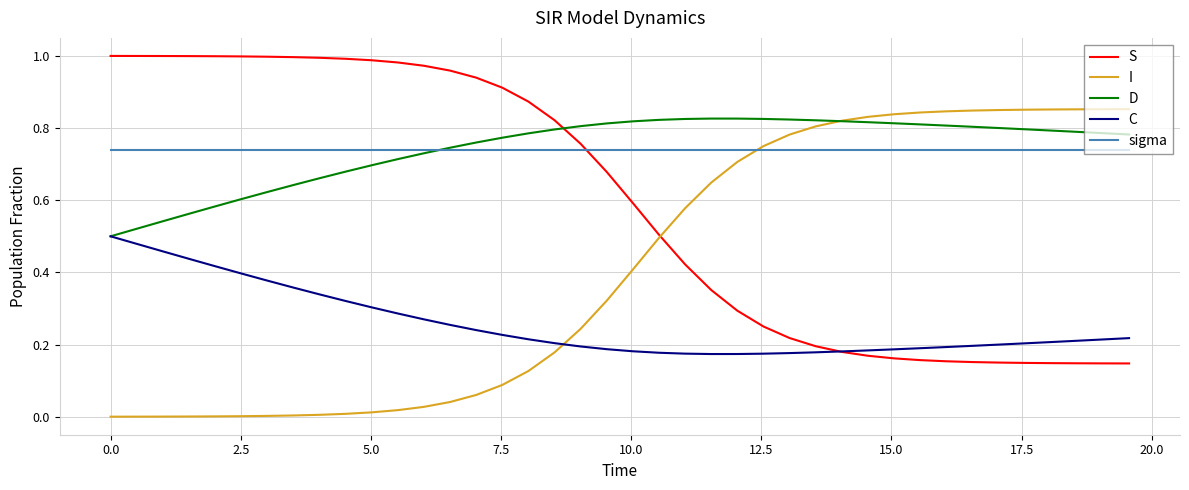

Which series ends up on top after the final intersection of S and D?

D